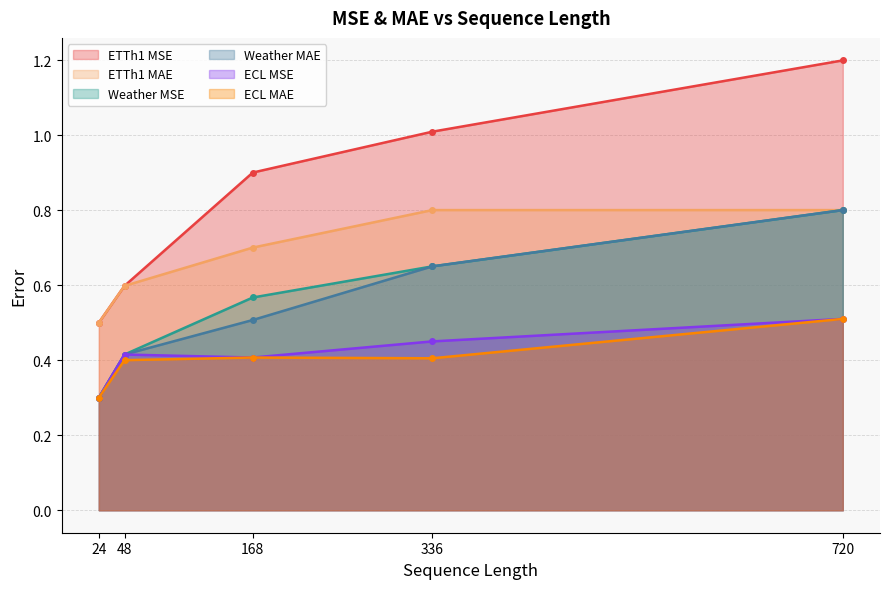

Count the number of categories in the chart.

5